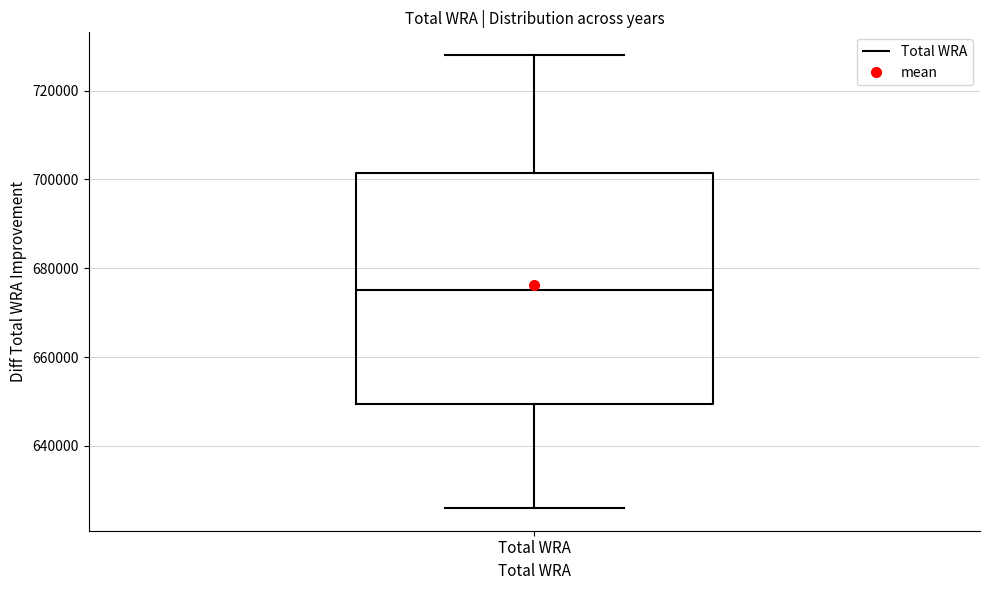

Where does the upper whisker of the box for Total WRA end on the y-axis? The values are not printed on the chart, so give them approximately, as read against the axis.

728000